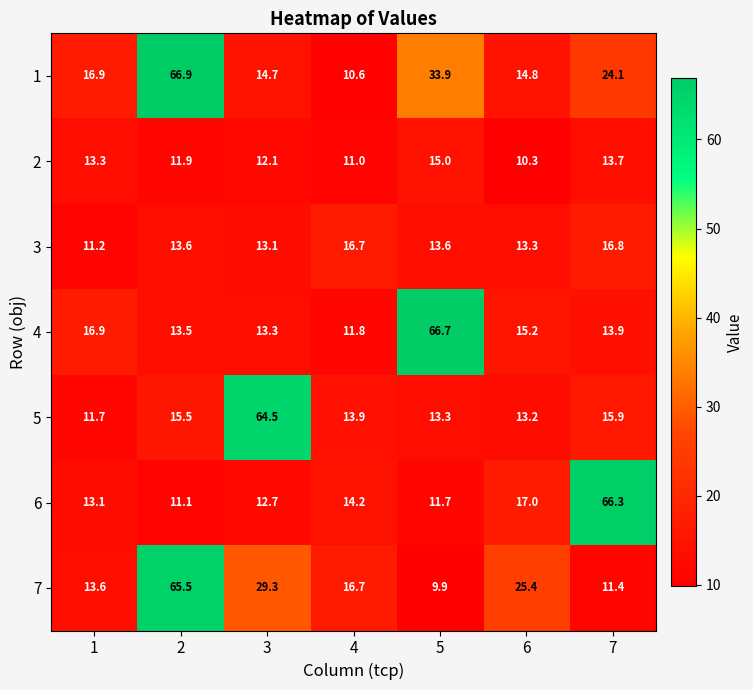

Where is 1 nearest to the value 38?

5